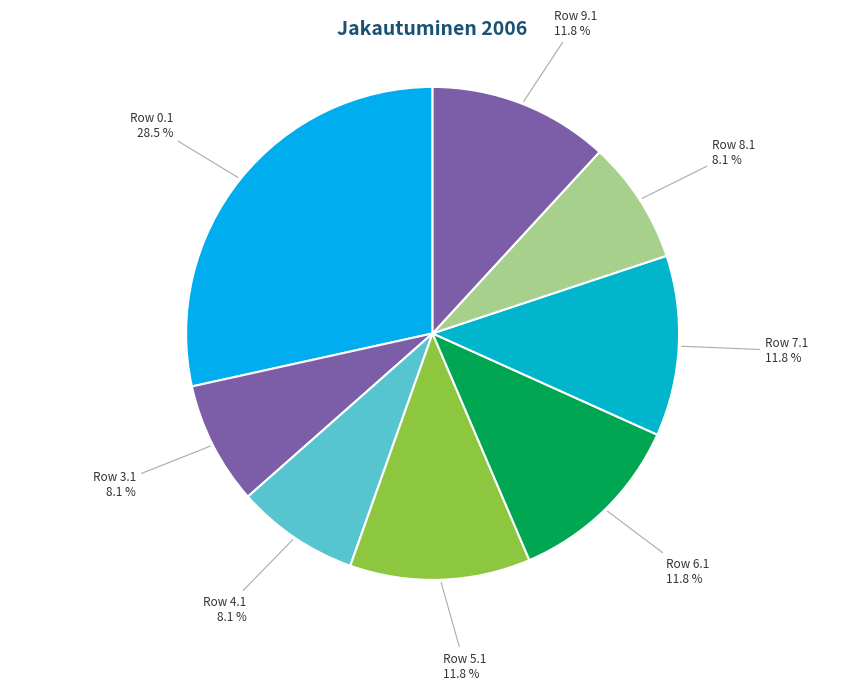

How many slices are in this pie chart?

8